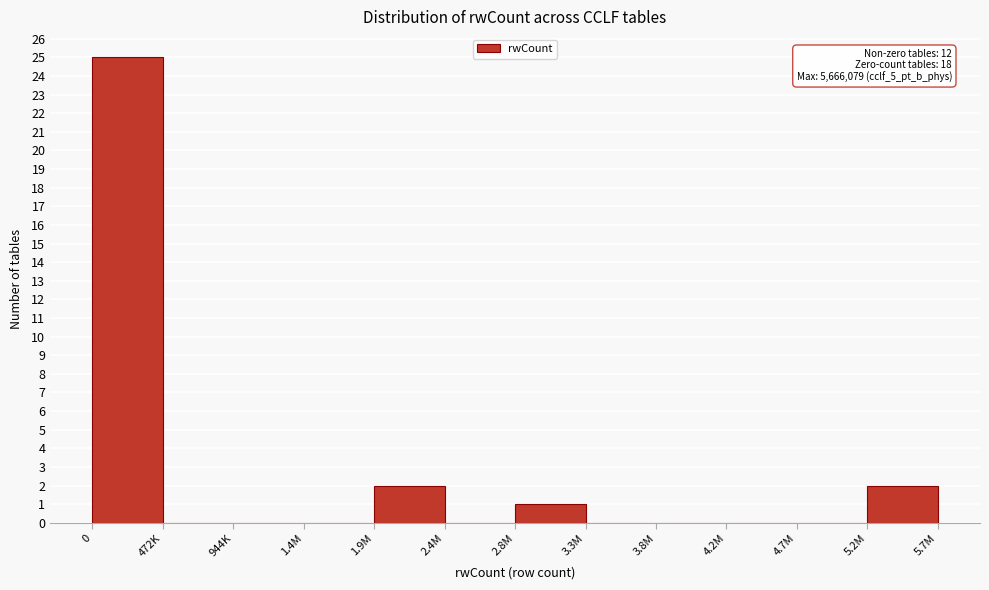

Reading right to left, what are all the values shown in this chart?

5.2M=2	4.7M=0	4.2M=0	3.8M=0	3.3M=0	2.8M=1	2.4M=0	1.9M=2	1.4M=0	944K=0	472K=0	0=25